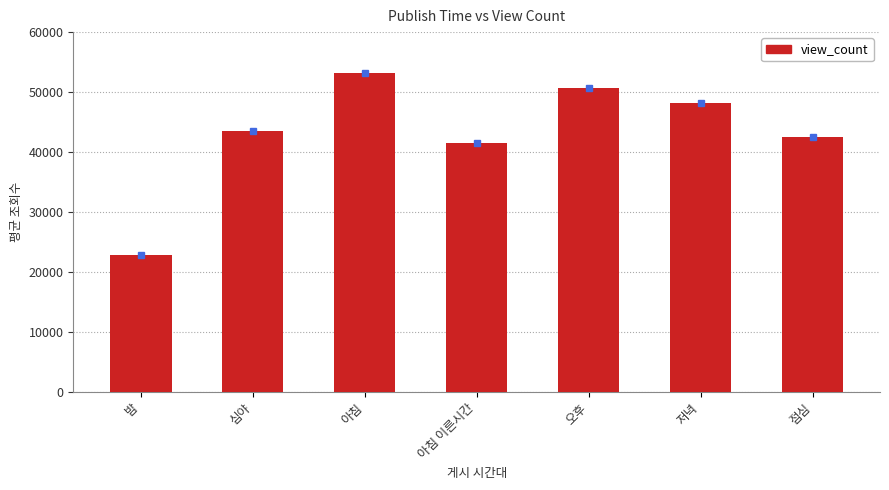

Read the value at 아침.

53139.1